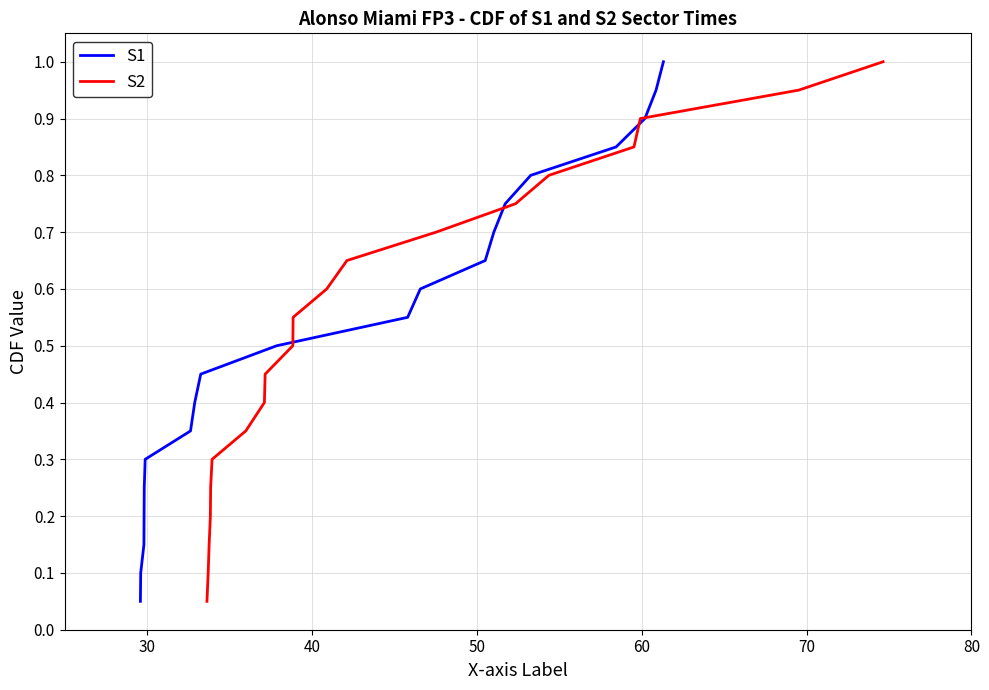

What is the maximum value for S1?

1.0